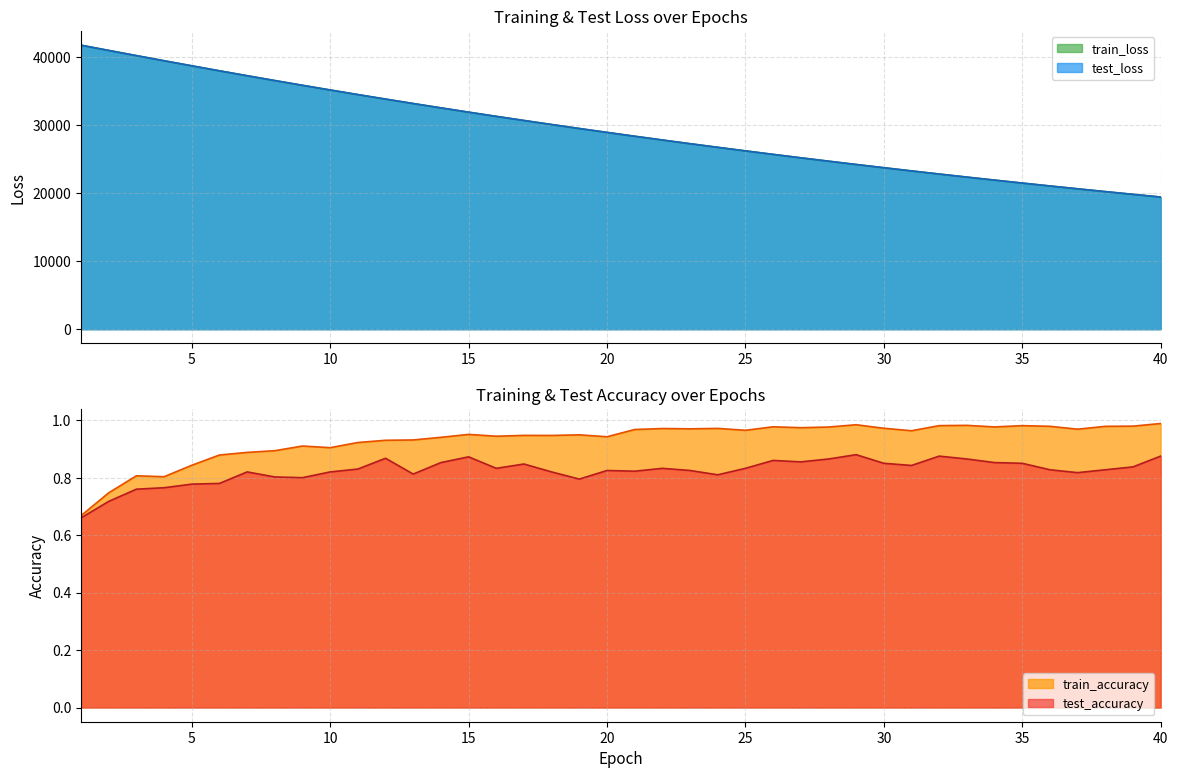

True or false: train_loss and test_loss intersect in this chart.

False